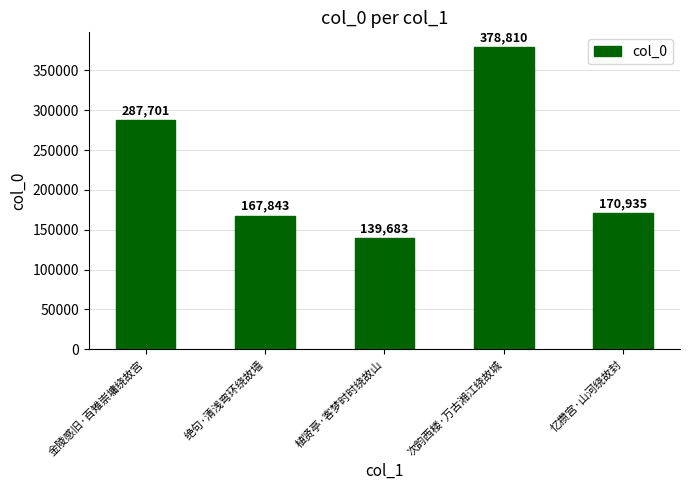

True or false: the data shows 378810 at 次韵西楼·万古湘江绕故城.

True